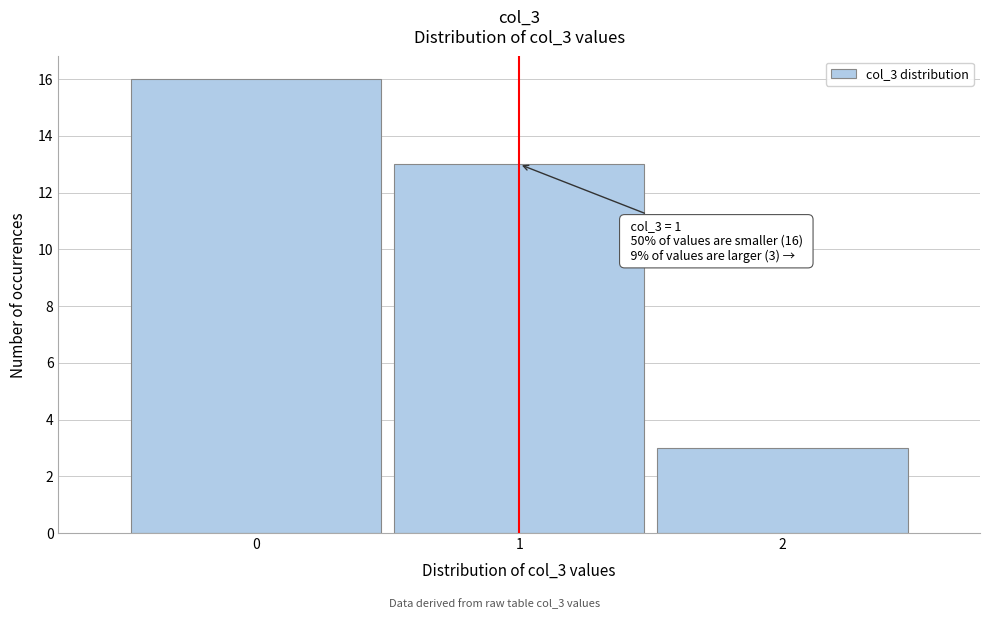

Over which range of the x-axis is the bar tallest?

-0.5 to 0.5